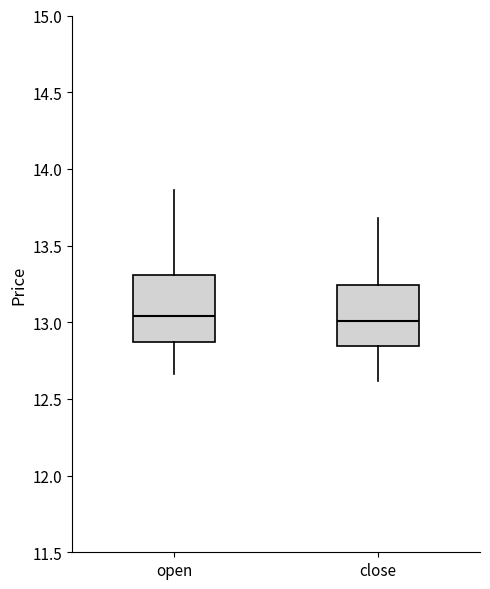

Where does the upper whisker of the box for open end on the y-axis? The values are not printed on the chart, so give them approximately, as read against the axis.

13.85